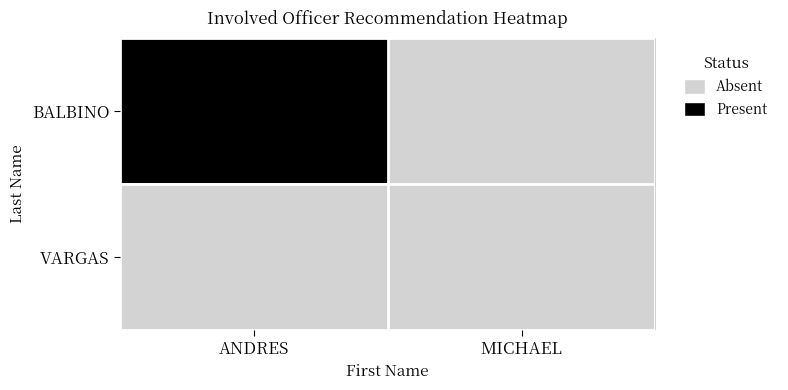

Reading left to right, transcribe all the data shown in this chart.

BALBINO: ANDRES=1	MICHAEL=0
VARGAS: ANDRES=0	MICHAEL=0